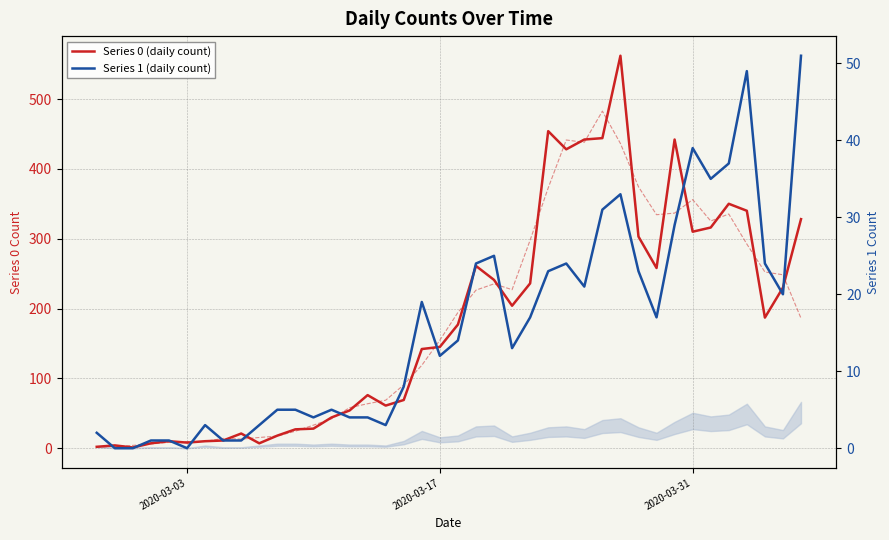

How many lines are shown in the chart?

2